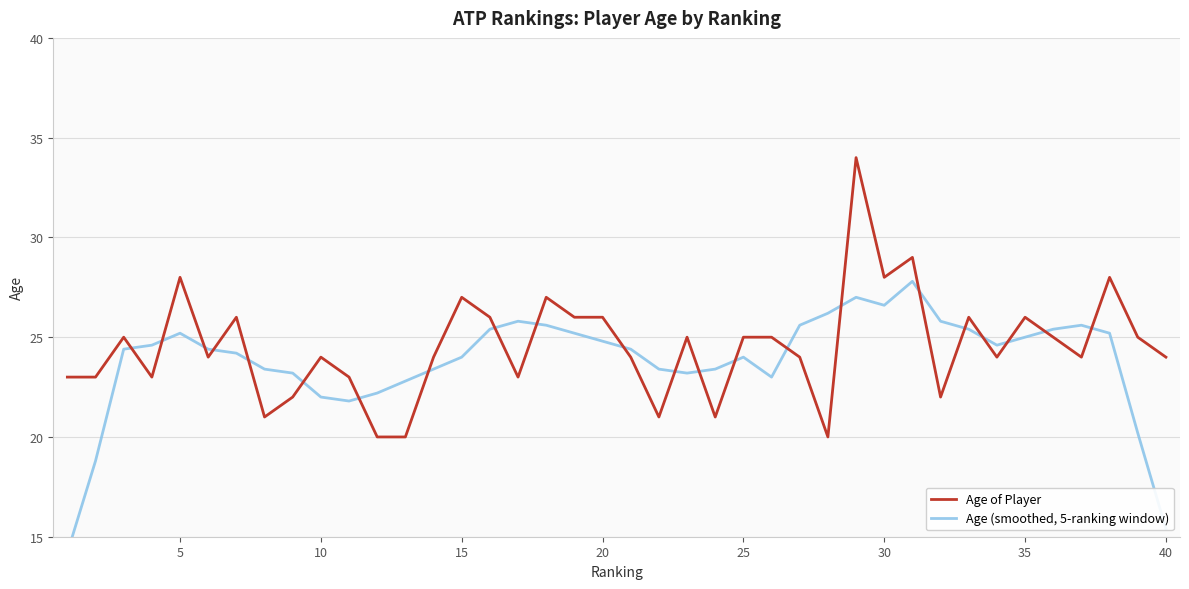

What is the maximum value for Age of Player?

34